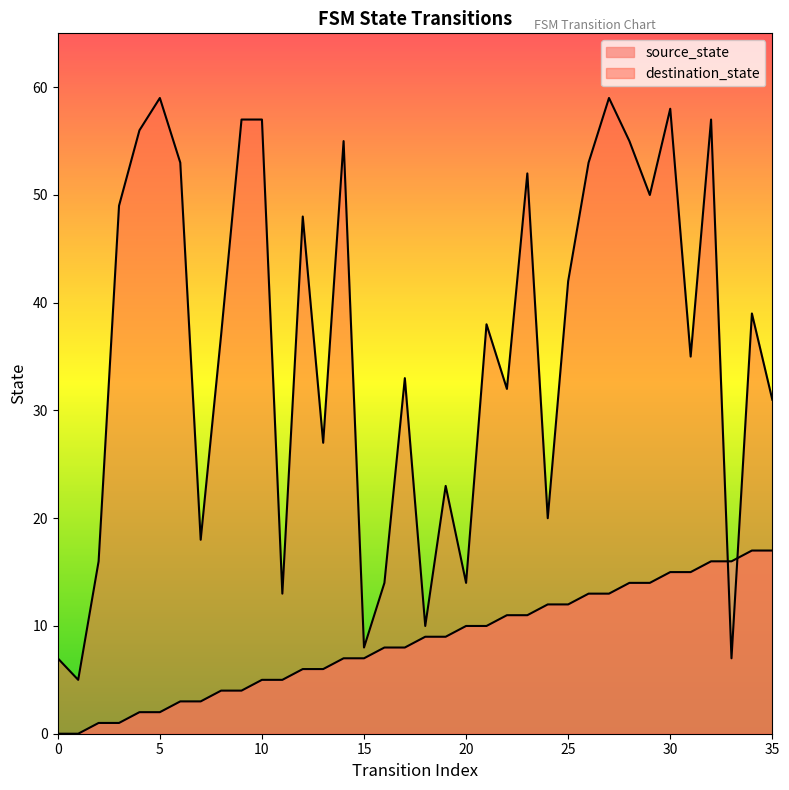

List the series in order of their peak value, highest first.

destination_state, source_state